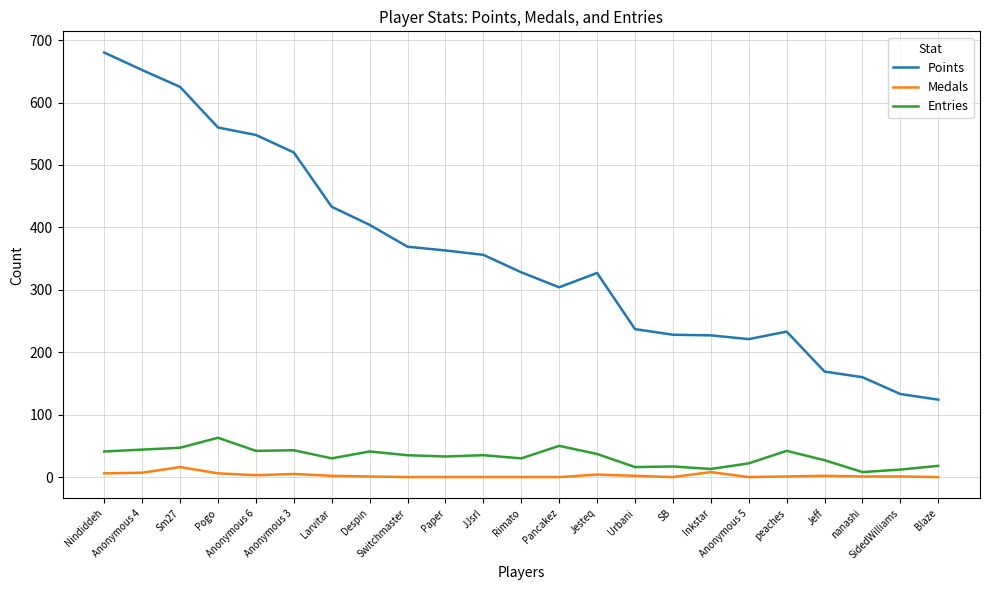

Where is Points nearest to the value 402?

Despin